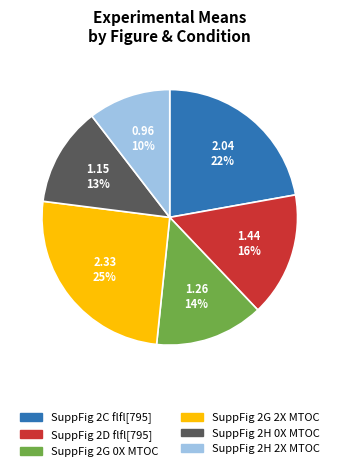

Is there any slice that represents more than half of the pie?

No